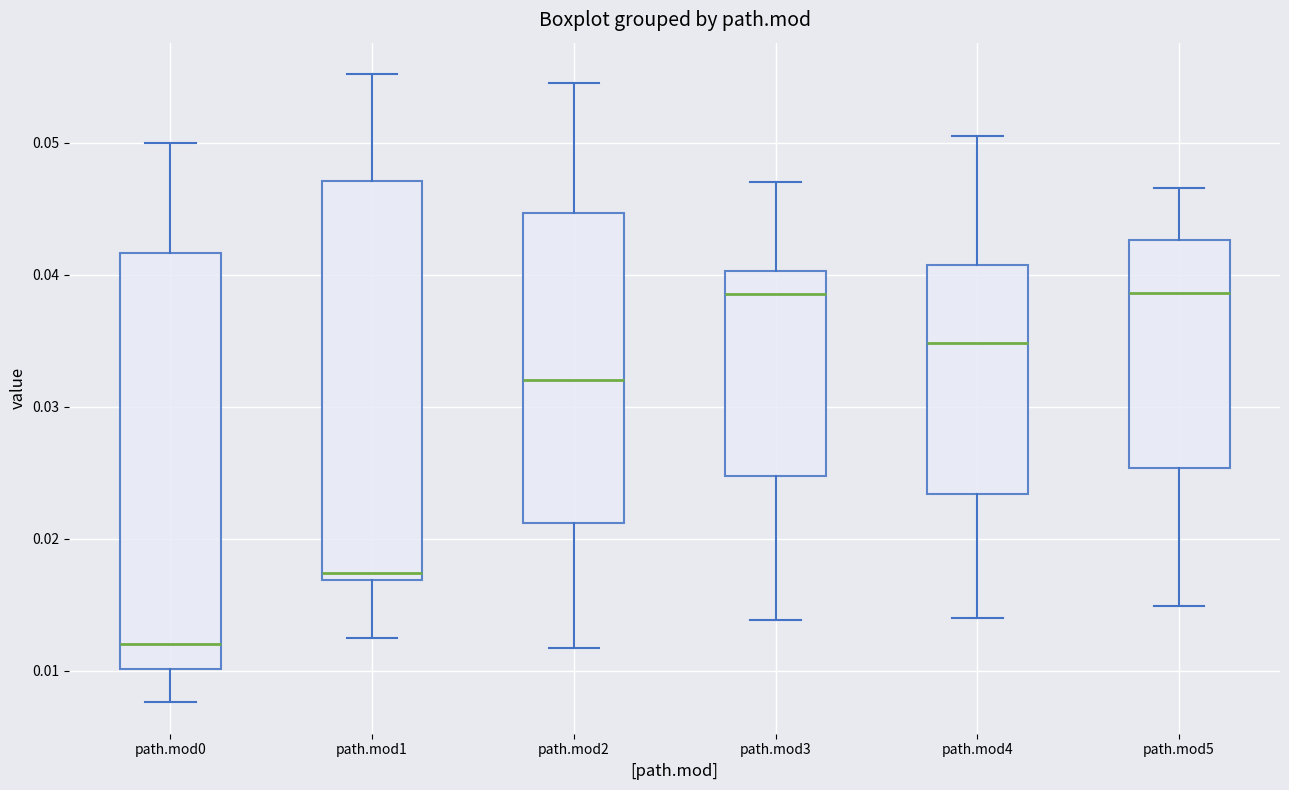

Reading left to right, read every box against the y-axis: the position of its median line, the range the box covers, and the ends of its whiskers. The values are not printed on the chart, so give them approximately, as read against the axis.

path.mod0: median 0.012, box 0.010 to 0.042, whiskers 0.008 to 0.050
path.mod1: median 0.017 (just above the box's lower edge), box 0.017 to 0.047, whiskers 0.013 to 0.055
path.mod2: median 0.032, box 0.021 to 0.045, whiskers 0.012 to 0.055
path.mod3: median 0.039, box 0.025 to 0.040, whiskers 0.014 to 0.047
path.mod4: median 0.035, box 0.023 to 0.041, whiskers 0.014 to 0.051
path.mod5: median 0.039, box 0.025 to 0.043, whiskers 0.015 to 0.047